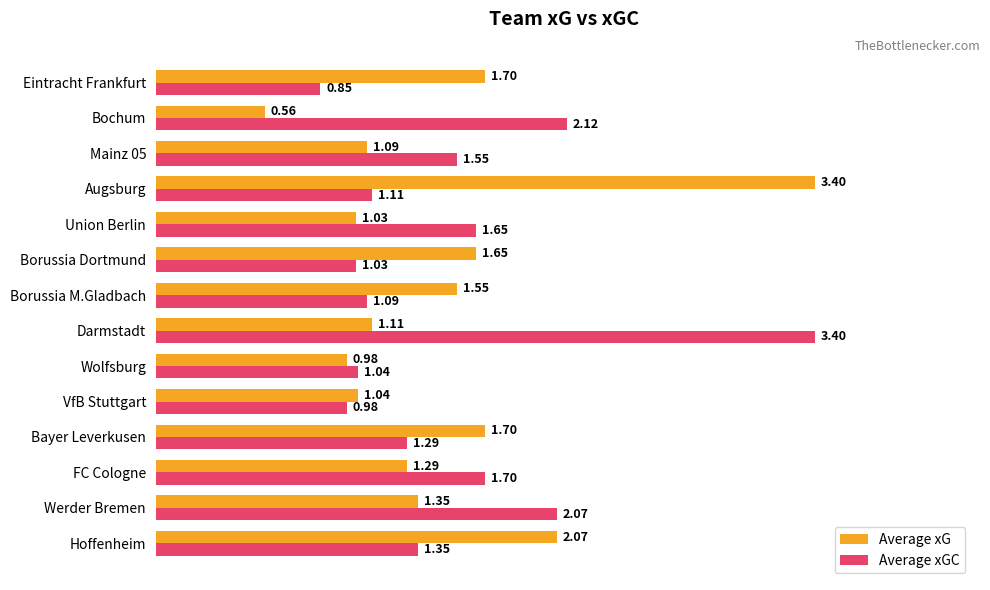

Which series has the largest total across all categories?

Average xGC